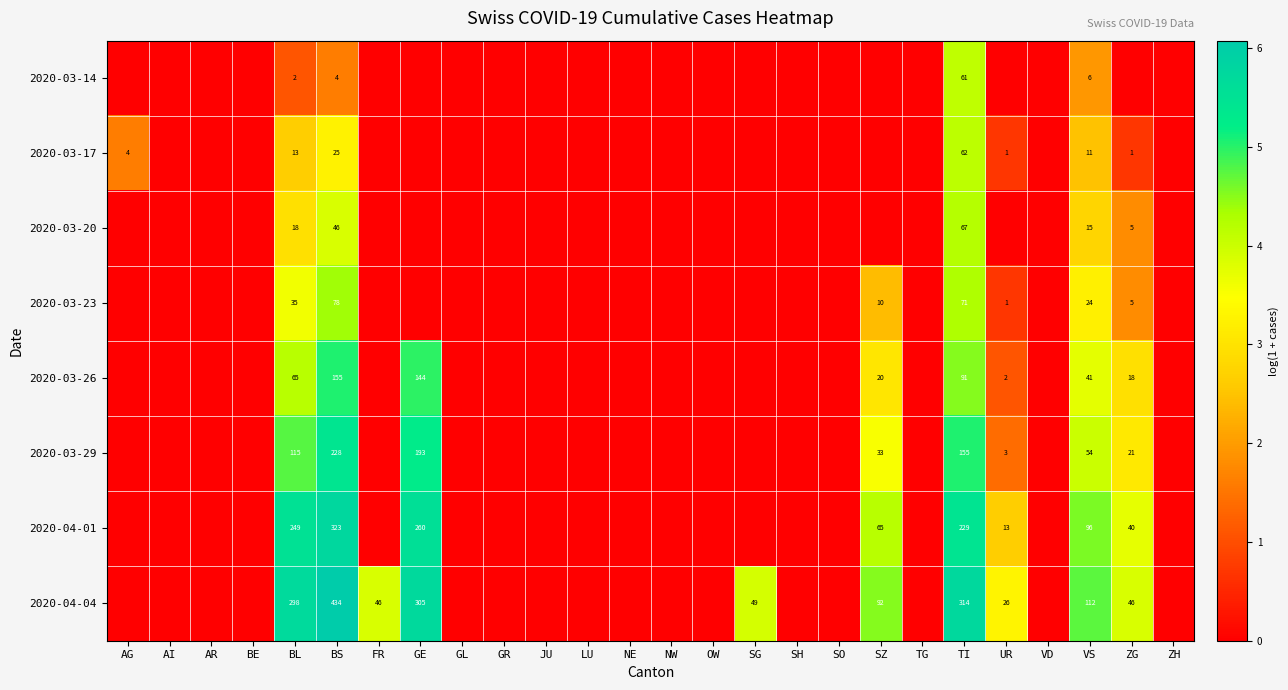

Is it true that 2020-03-17 equals 2 at ZG?

False